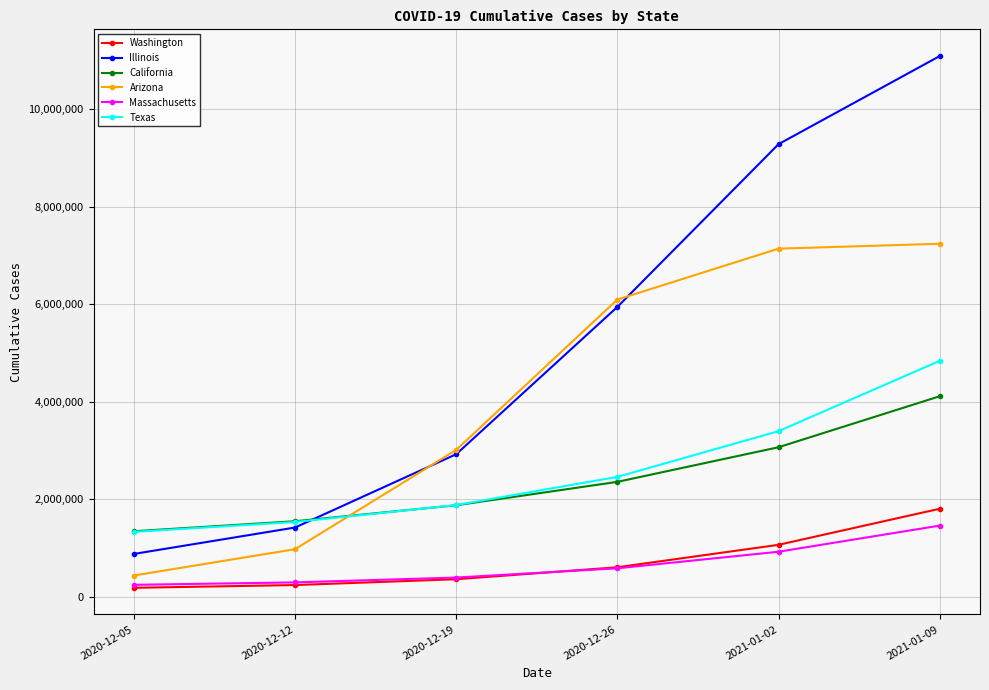

Reading right to left, transcribe all the data shown in this chart.

Washington: 2021-01-09=1806645	2021-01-02=1066642	2020-12-26=605995	2020-12-19=360871	2020-12-12=241036	2020-12-05=184912
Illinois: 2021-01-09=11095459	2021-01-02=9287838	2020-12-26=5947779	2020-12-19=2925357	2020-12-12=1421272	2020-12-05=879225
California: 2021-01-09=4115089	2021-01-02=3068969	2020-12-26=2358487	2020-12-19=1878255	2020-12-12=1550339	2020-12-05=1345047
Arizona: 2021-01-09=7244057	2021-01-02=7143688	2020-12-26=6099048	2020-12-19=3013392	2020-12-12=976569	2020-12-05=436796
Massachusetts: 2021-01-09=1460842	2021-01-02=924656	2020-12-26=584966	2020-12-19=394869	2020-12-12=295702	2020-12-05=245918
Texas: 2021-01-09=4841434	2021-01-02=3399041	2020-12-26=2460541	2020-12-19=1881981	2020-12-12=1534956	2020-12-05=1332593